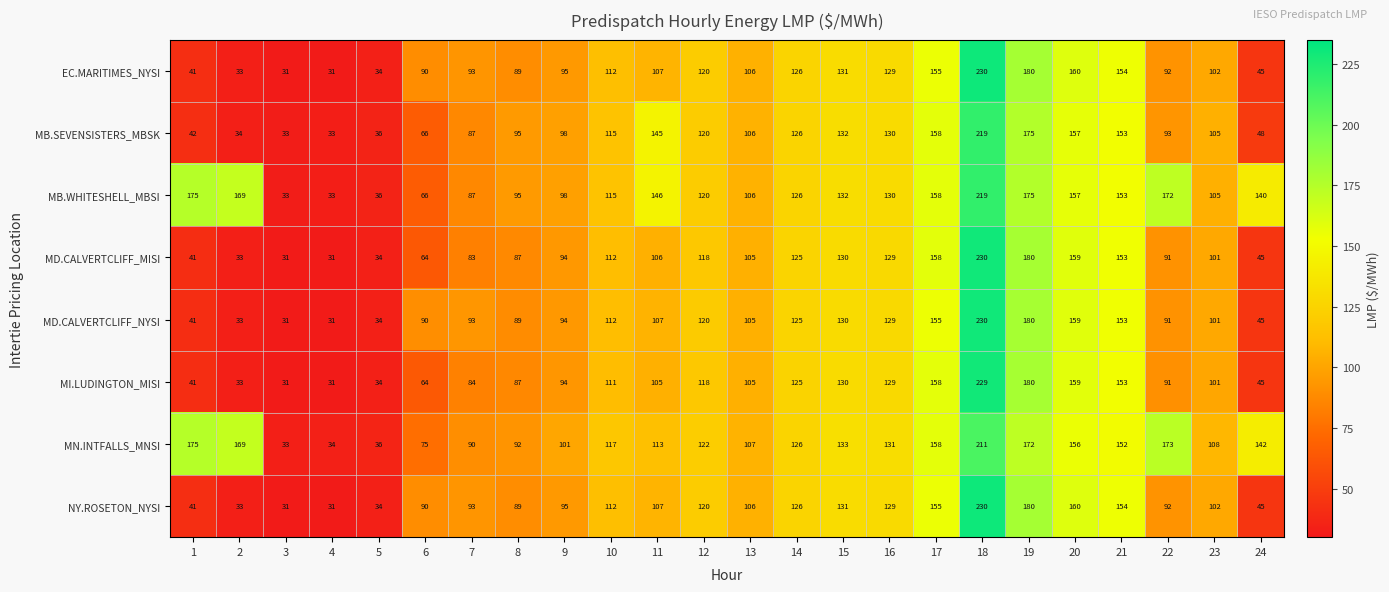

True or false: NY.ROSETON_NYSI has a value of 41 at 1.

True